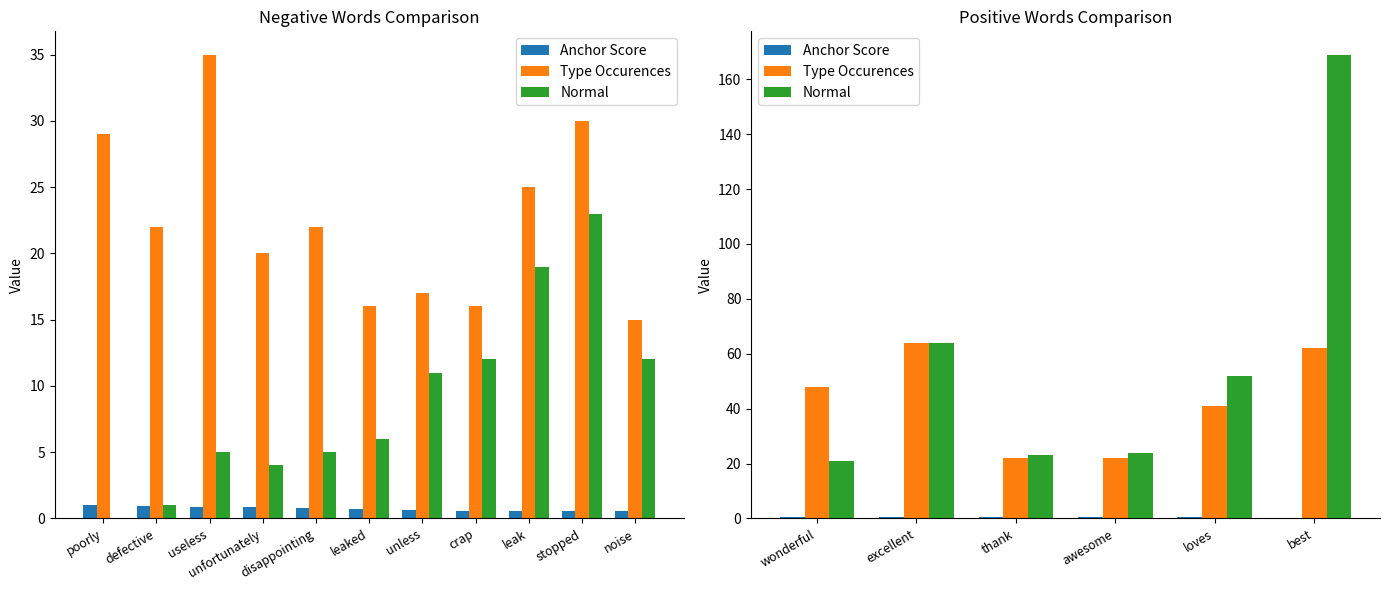

What are all the series names shown in the legend?

Anchor Score, Type Occurences, Normal